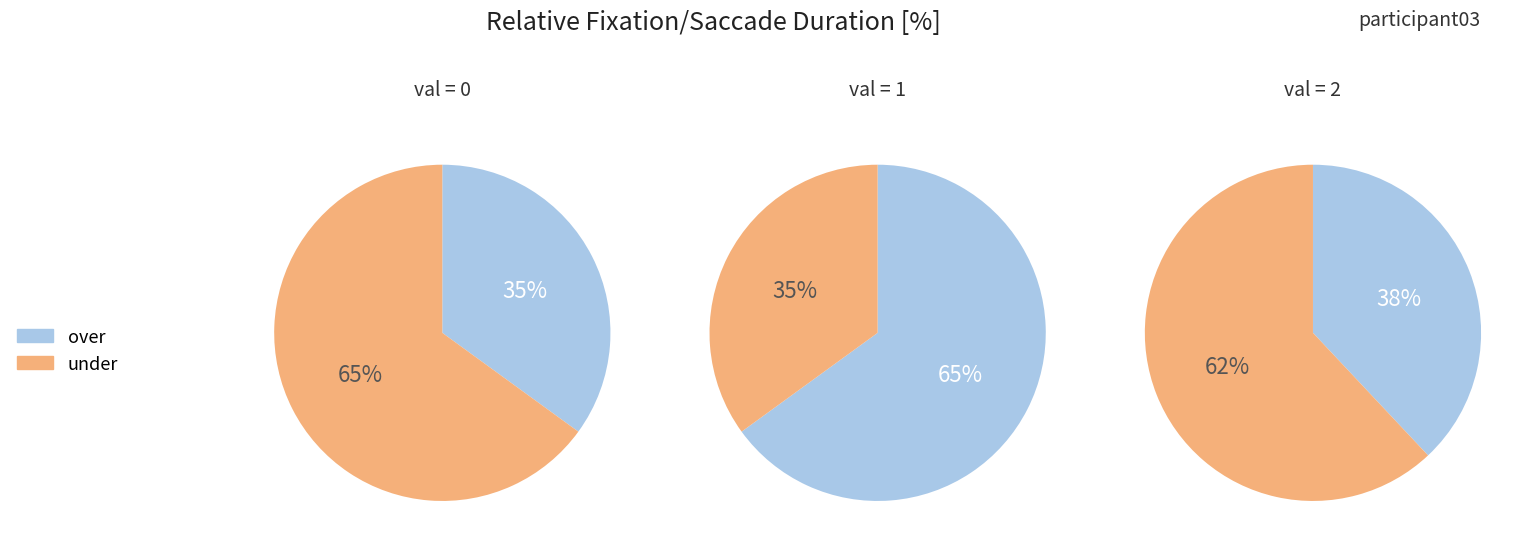

What percentage is the 0 slice, to the nearest percent?

35%